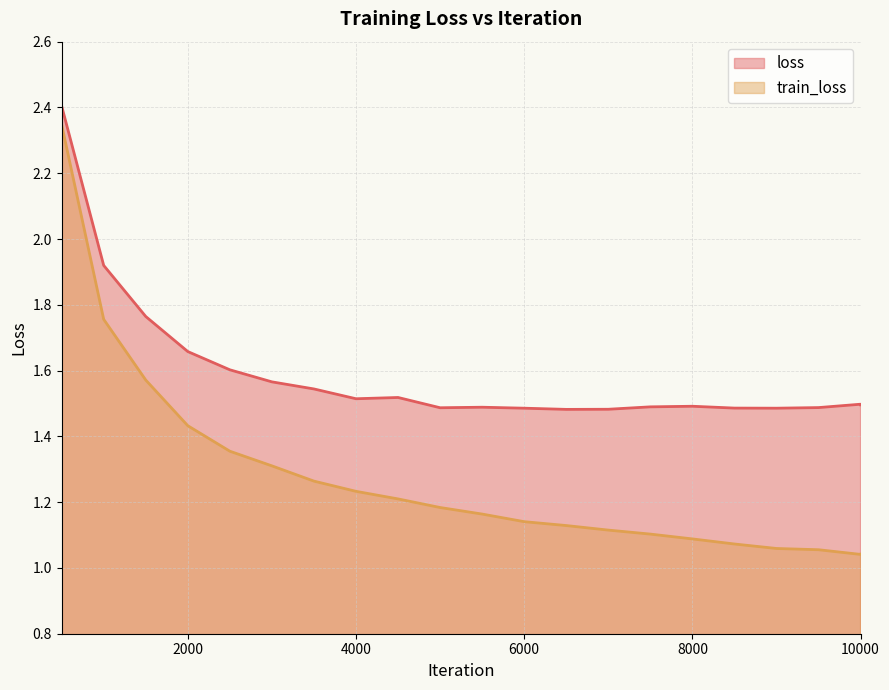

True or false: train_loss and loss cross at least once.

False